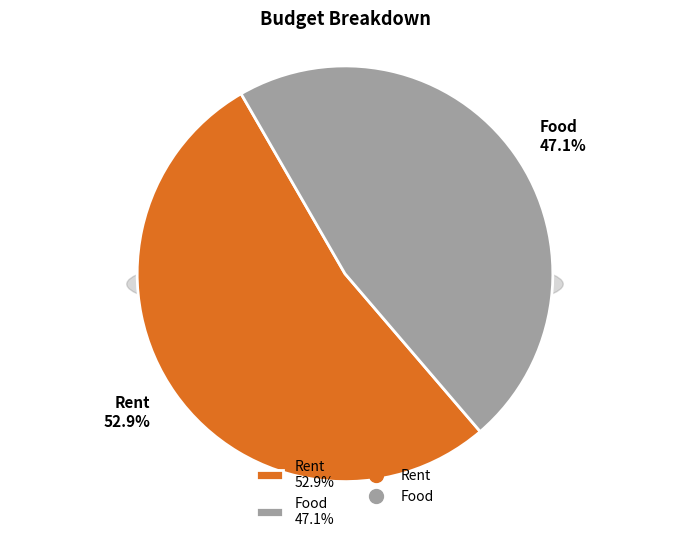

Combined, what portion of the pie is Rent and Food?

100.0%